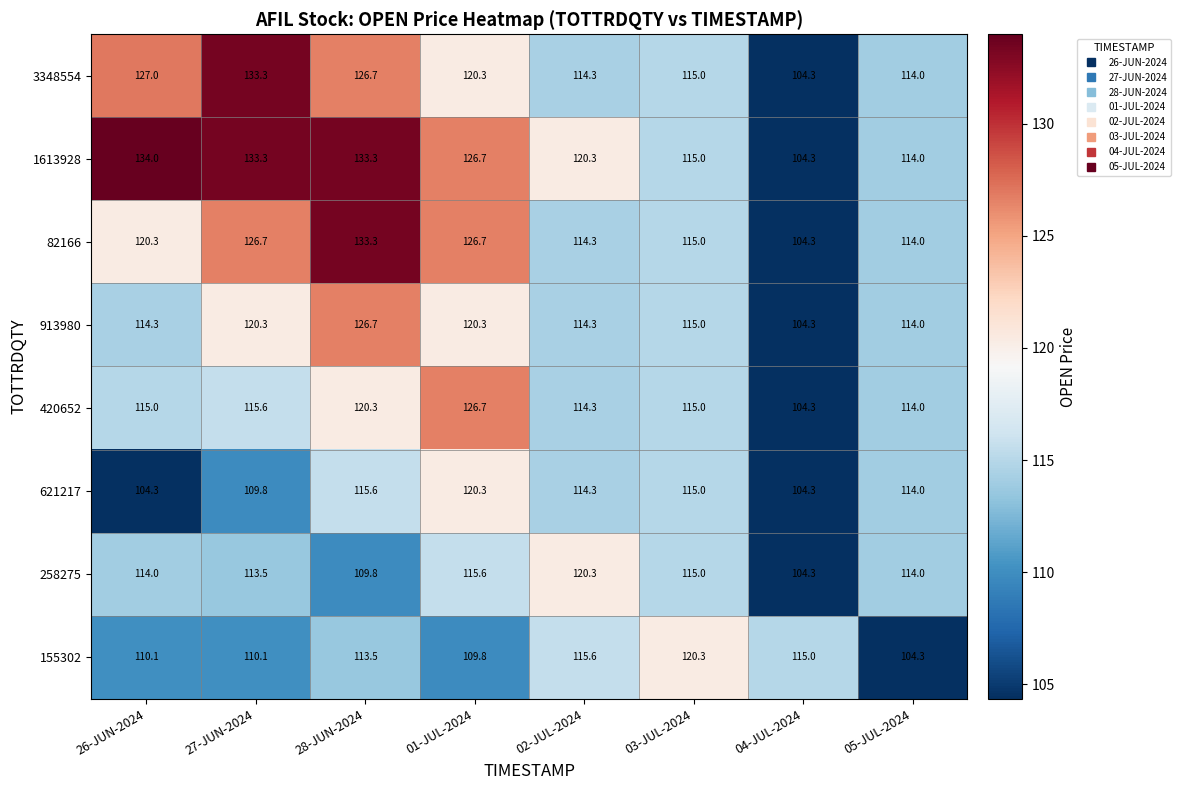

What is the total value across all series at 27-JUN-2024?

962.6